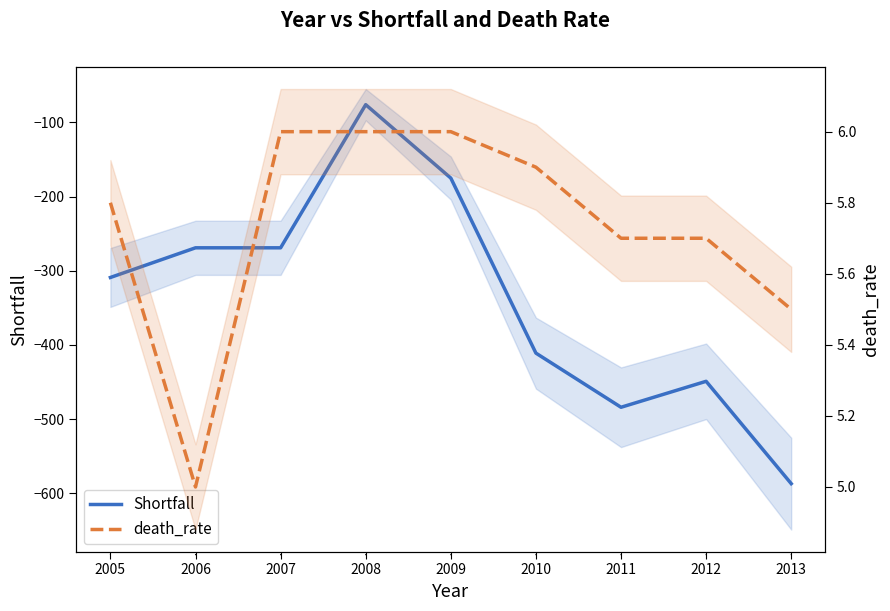

Rank the series by their average value, from highest to lowest.

death_rate, Shortfall